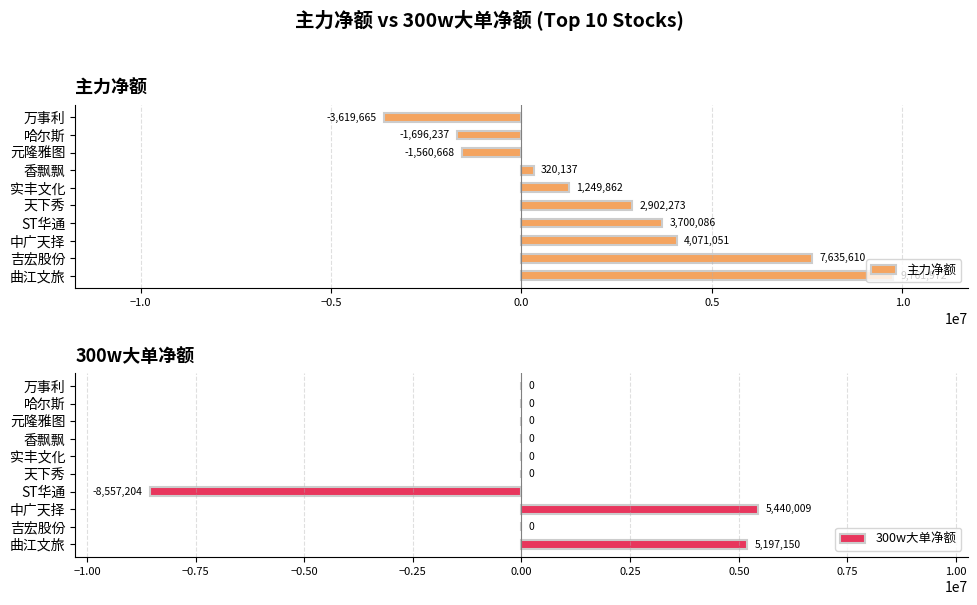

What is the difference between the maximum and minimum values in the 300w大单净额 series?

13997213